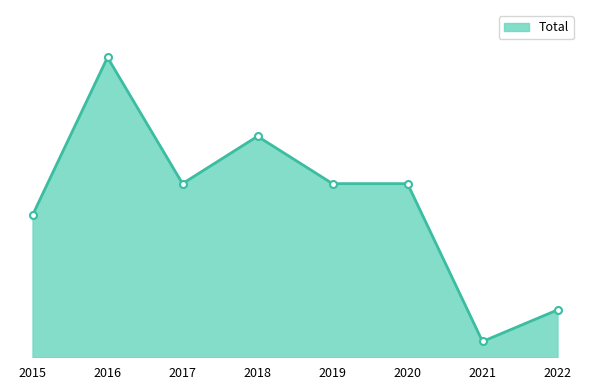

What is the change in value from 2019 to 2022?

-8